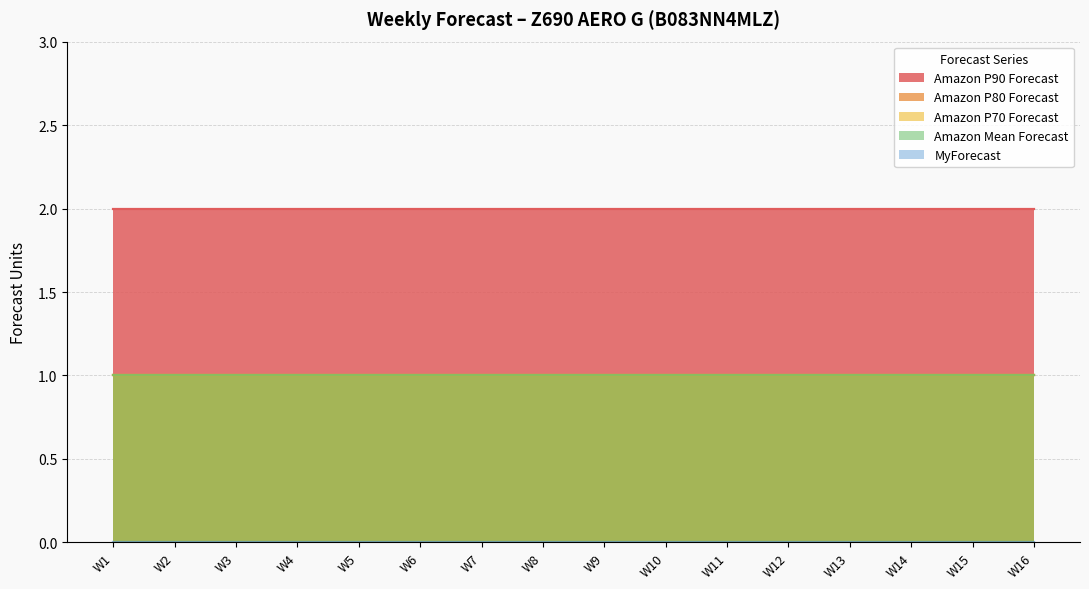

How many lines are shown in the chart?

5